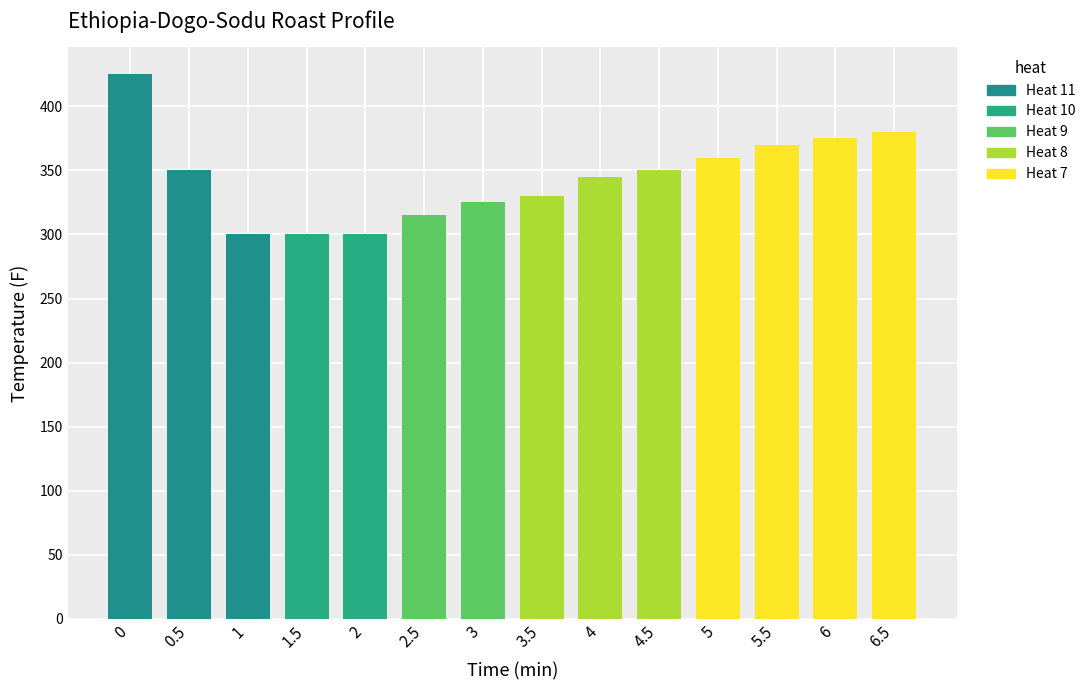

At which label is the value closest to 362?

5